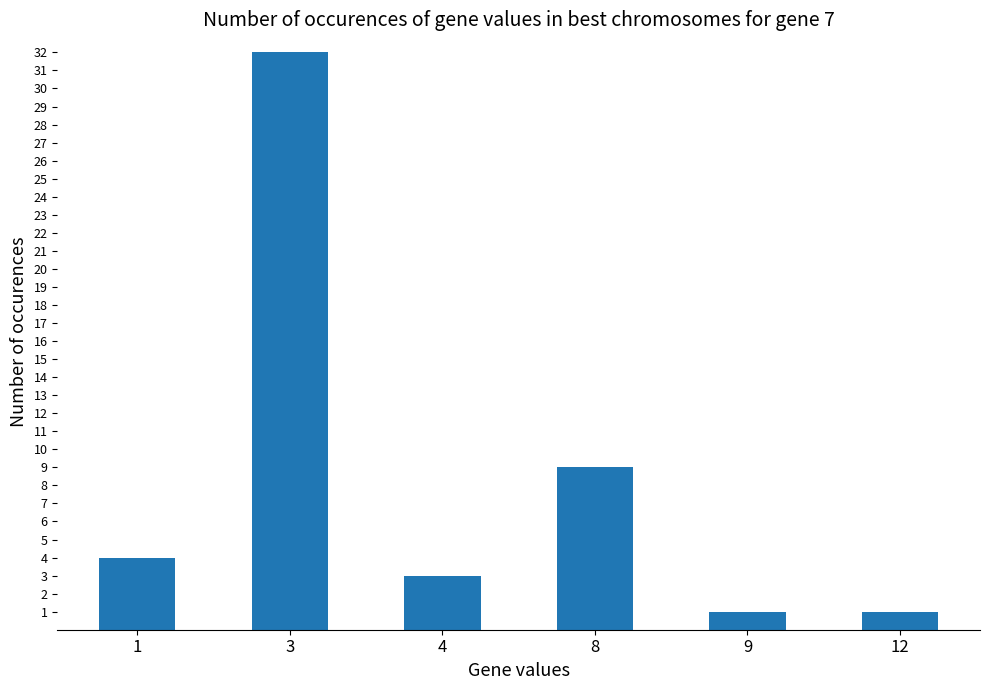

What is the value of the 5th bar from the left?

1